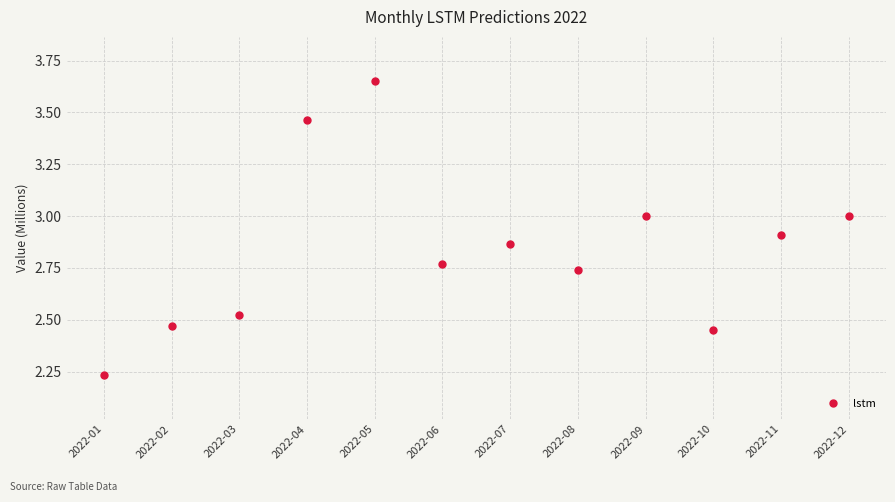

What is the difference between the values at 2022-09 and 2022-05?

0.6